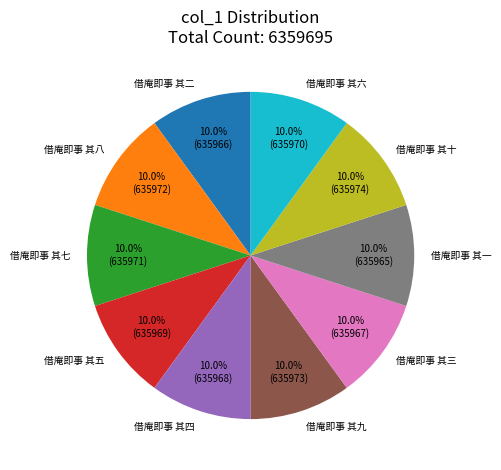

Is there a majority slice in this chart?

No